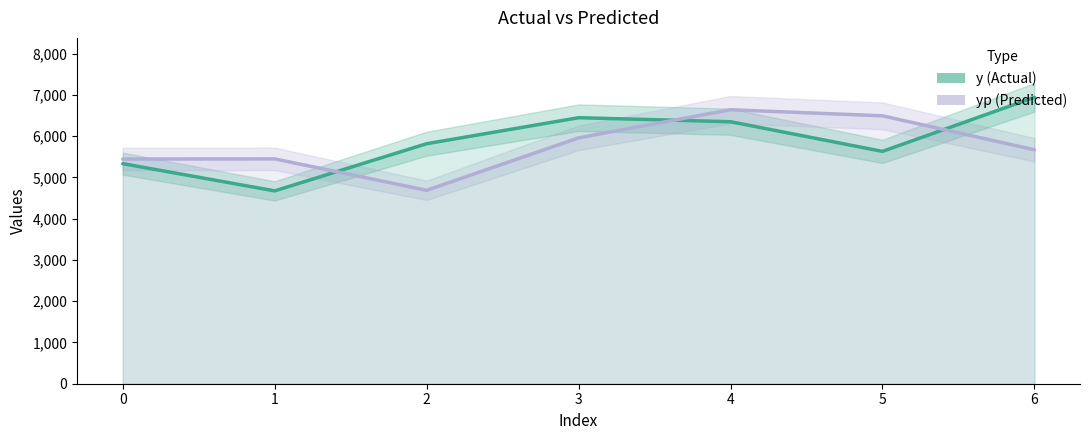

Is the value of y at 3 greater than the value of yp at 3?

Yes